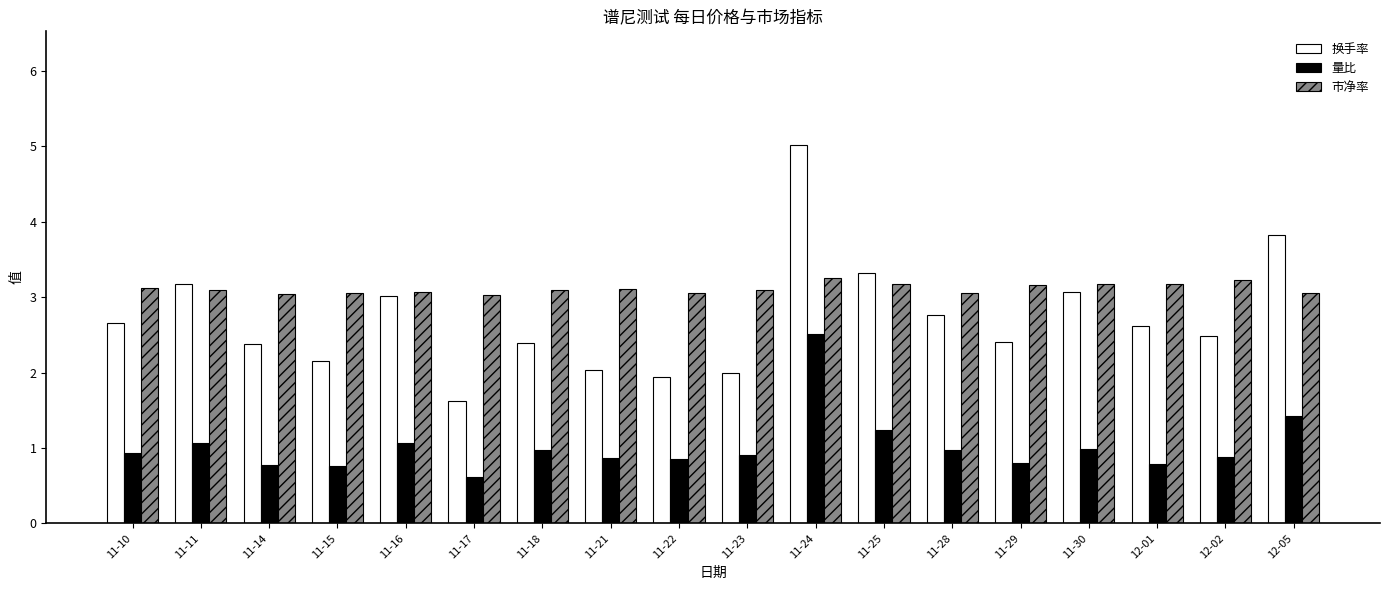

What is the total value across all series at 11-14?

6.2